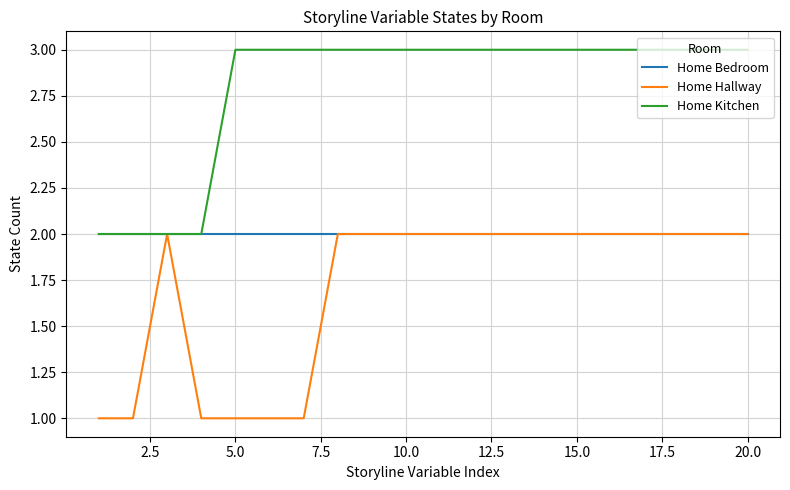

Which series has the largest total across all categories?

Home Kitchen